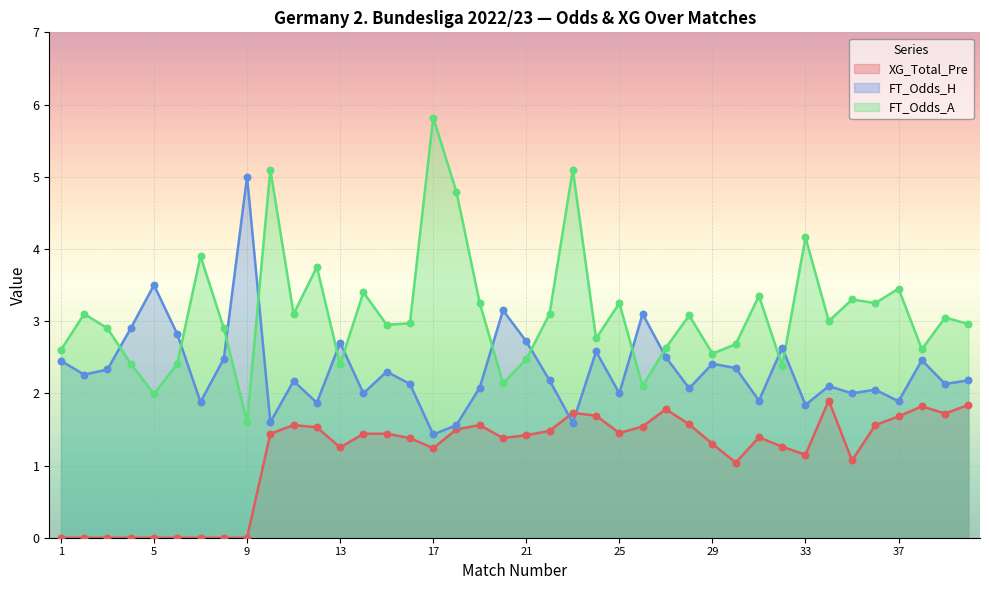

At how many categories does at least one series exceed 0?

40